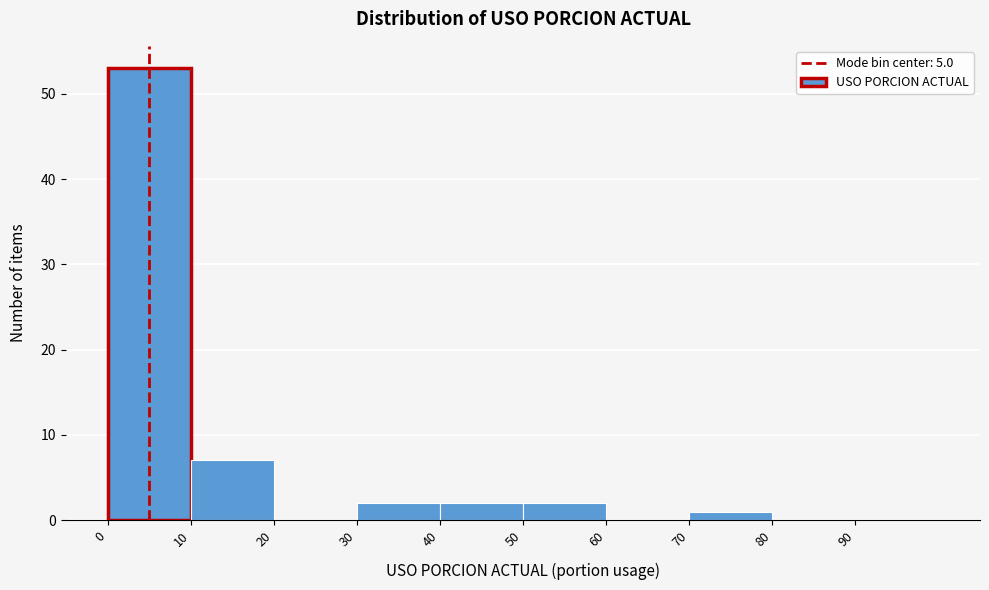

Over which range of the x-axis is the bar tallest?

0 to 10